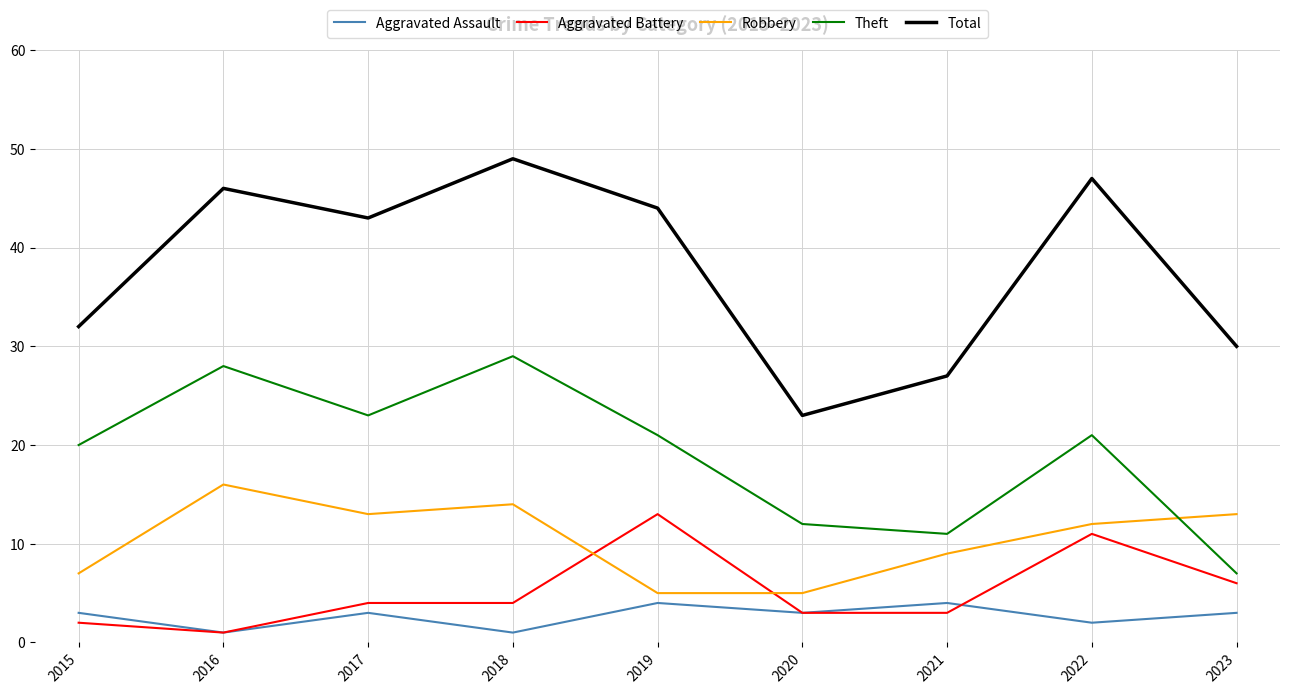

Reading left to right, transcribe all the data shown in this chart.

Aggravated Assault: 2015=3	2016=1	2017=3	2018=1	2019=4	2020=3	2021=4	2022=2	2023=3
Aggravated Battery: 2015=2	2016=1	2017=4	2018=4	2019=13	2020=3	2021=3	2022=11	2023=6
Robbery: 2015=7	2016=16	2017=13	2018=14	2019=5	2020=5	2021=9	2022=12	2023=13
Theft: 2015=20	2016=28	2017=23	2018=29	2019=21	2020=12	2021=11	2022=21	2023=7
Total: 2015=32	2016=46	2017=43	2018=49	2019=44	2020=23	2021=27	2022=47	2023=30